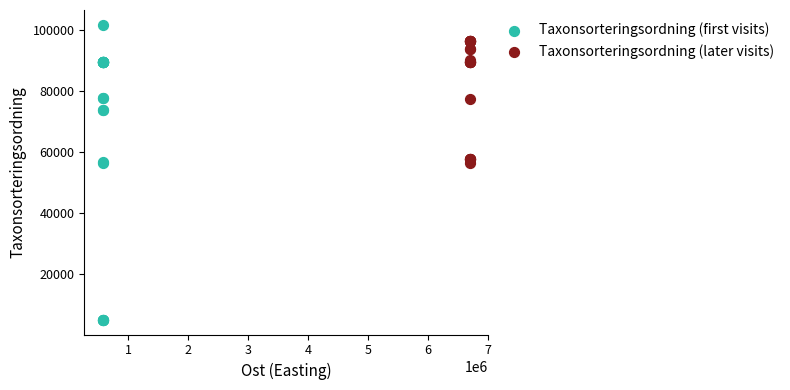

Which series has the widest spread of Y values?

Taxonsorteringsordning (first visits)